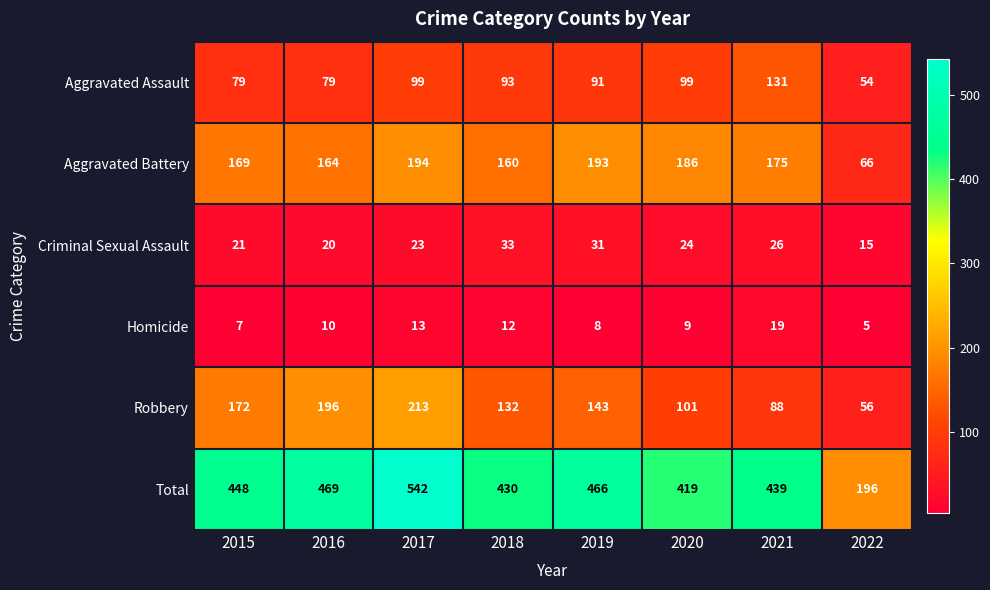

Rank the series by their maximum value, from highest to lowest.

Total, Robbery, Aggravated Battery, Aggravated Assault, Criminal Sexual Assault, Homicide